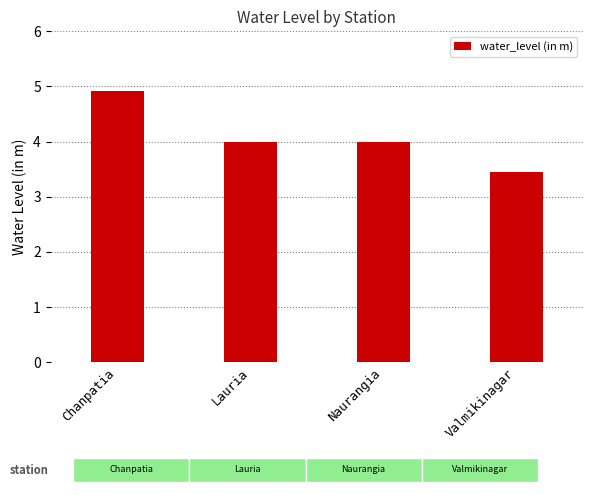

Which label corresponds to the smallest value in the chart?

Valmikinagar